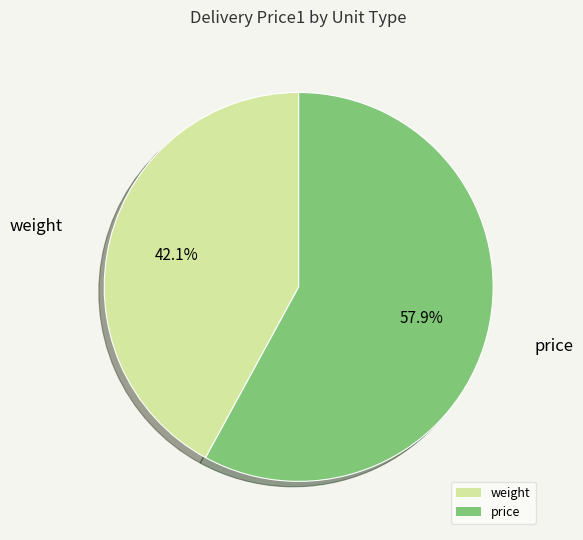

What is the ratio of the value at weight to the value at price?

0.7